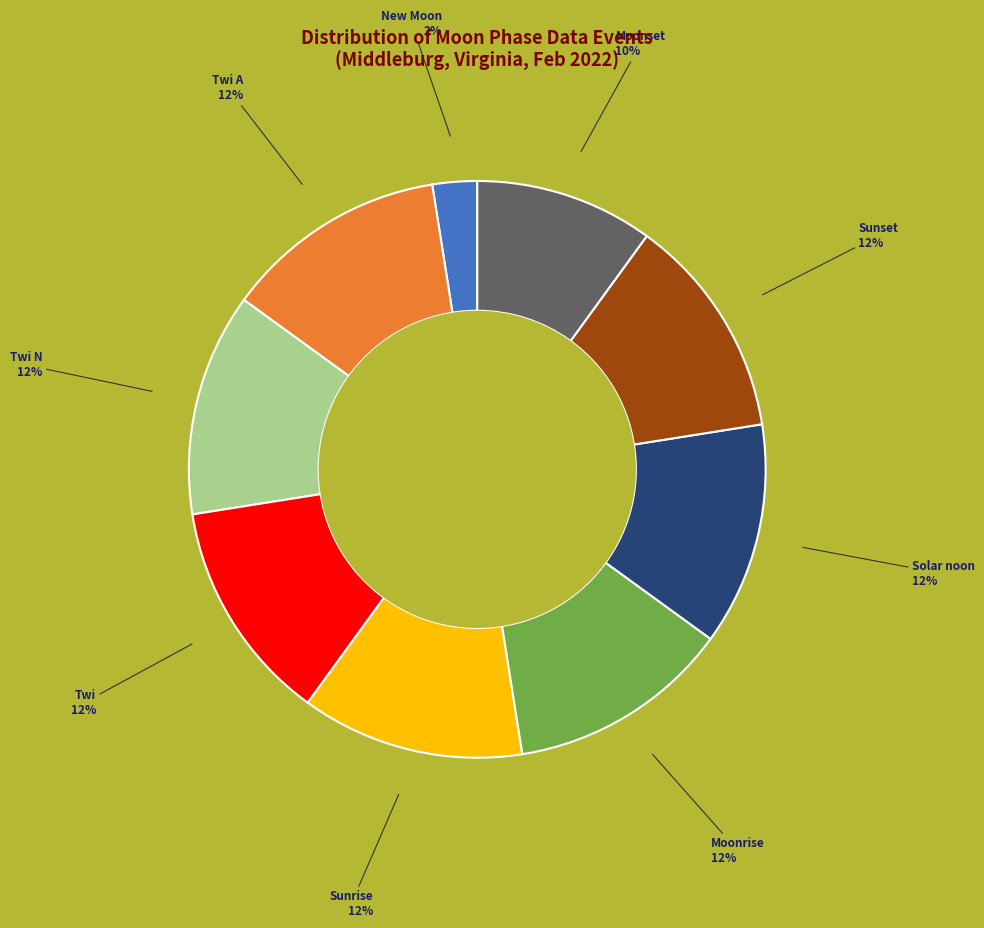

To the nearest percent, what is the average slice percentage?

11%